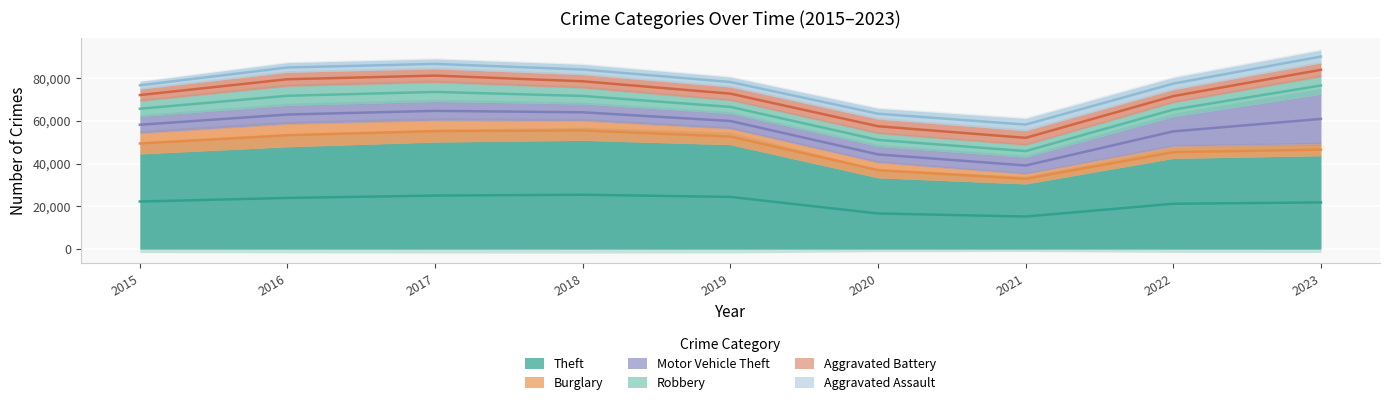

At which label does Aggravated Battery first exceed 6336?

2016